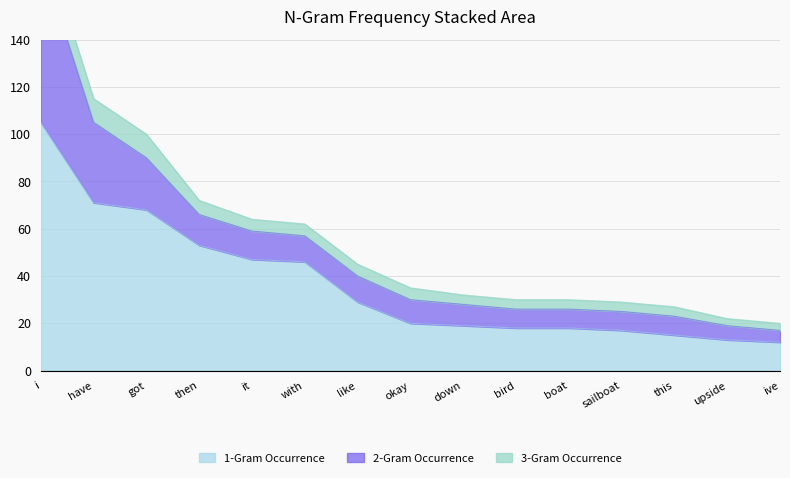

The value of 2-Gram Occurrence at ive is 8. True or false?

False